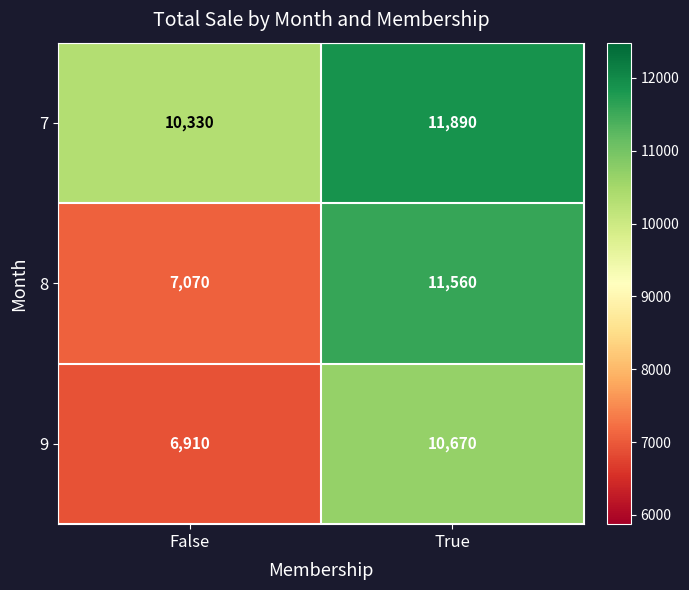

Reading right to left, transcribe all the data shown in this chart.

7: 11890	10330
8: 11560	7070
9: 10670	6910